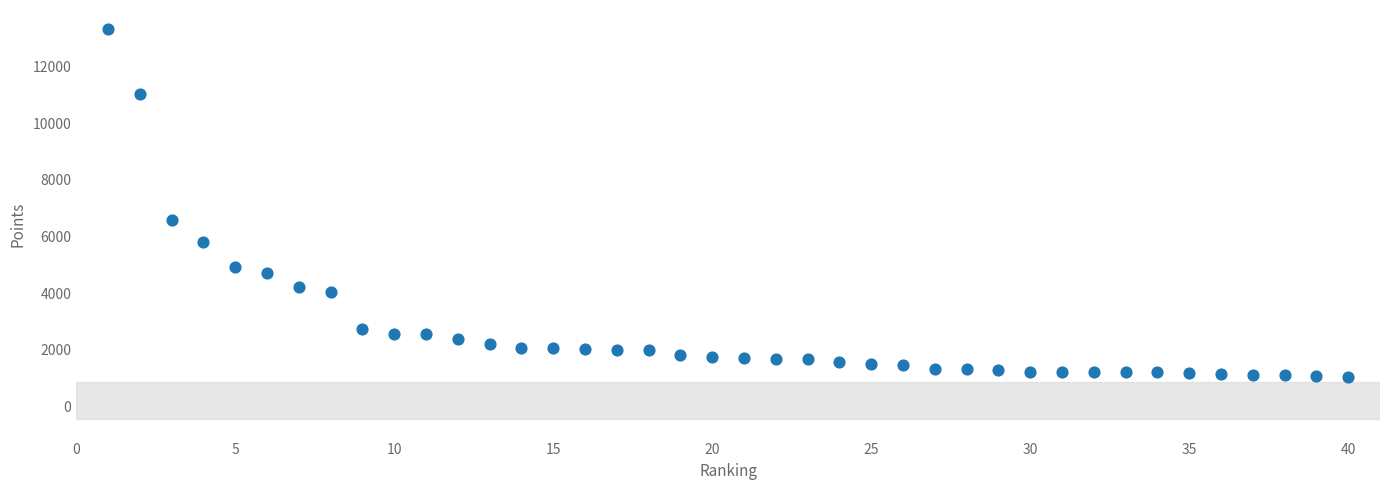

What is the range of Y values (max minus min)?

12260